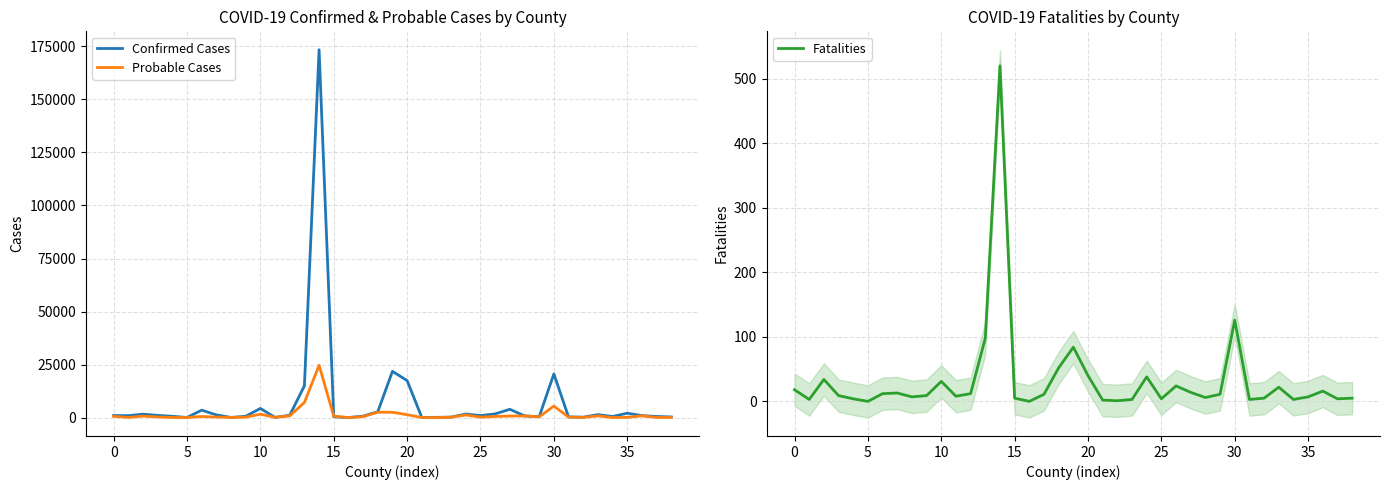

Which series has the widest spread of values?

Confirmed Cases